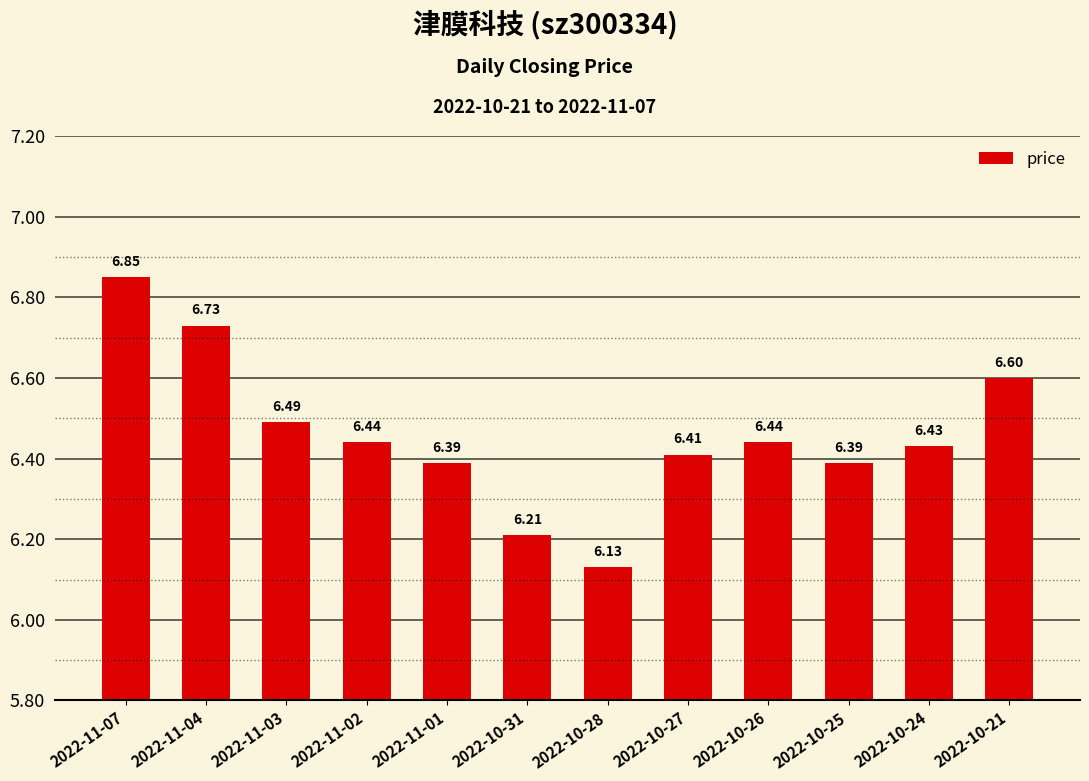

What position from the right is 2022-11-03?

10